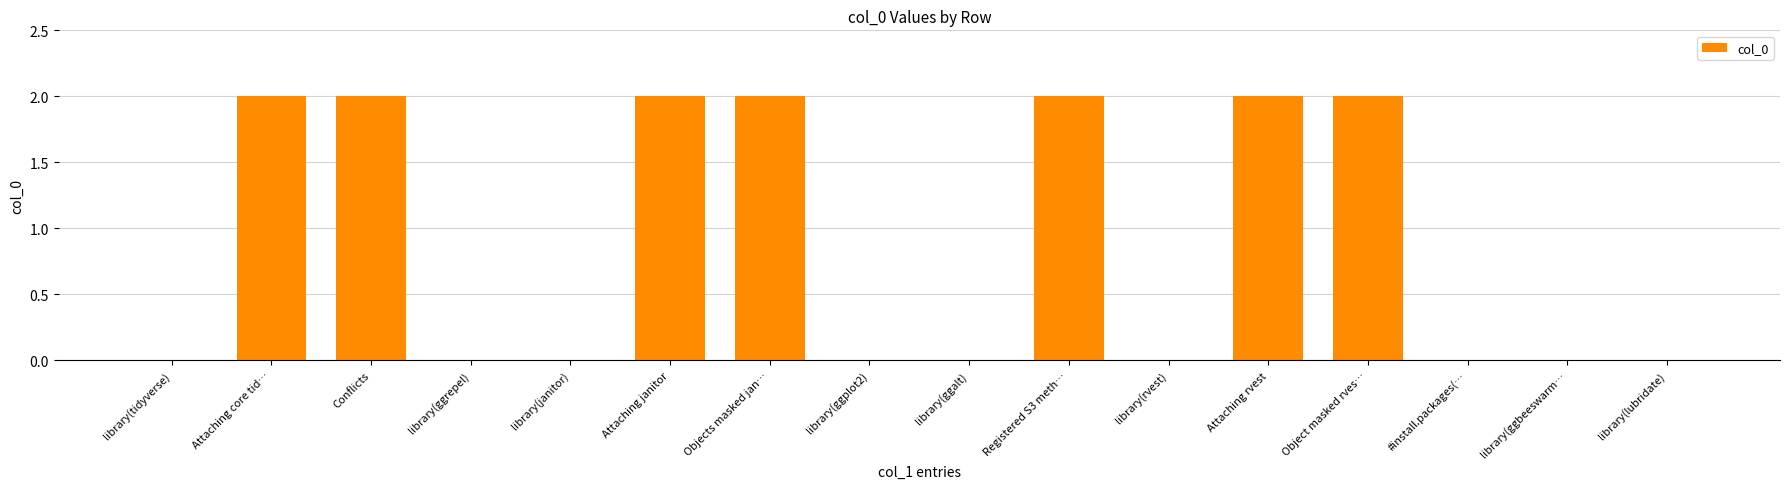

The value at library(ggplot2) is -1. True or false?

False